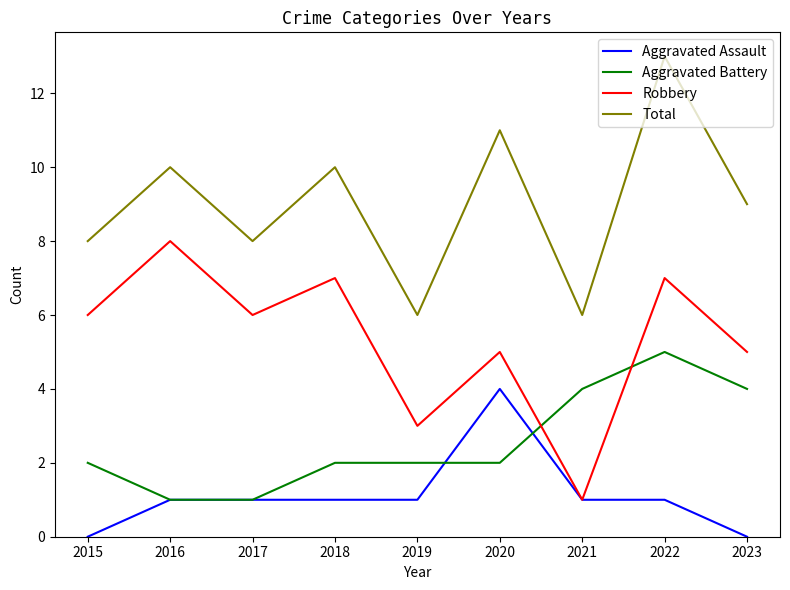

List the series in order of their overall mean, highest first.

Total, Robbery, Aggravated Battery, Aggravated Assault